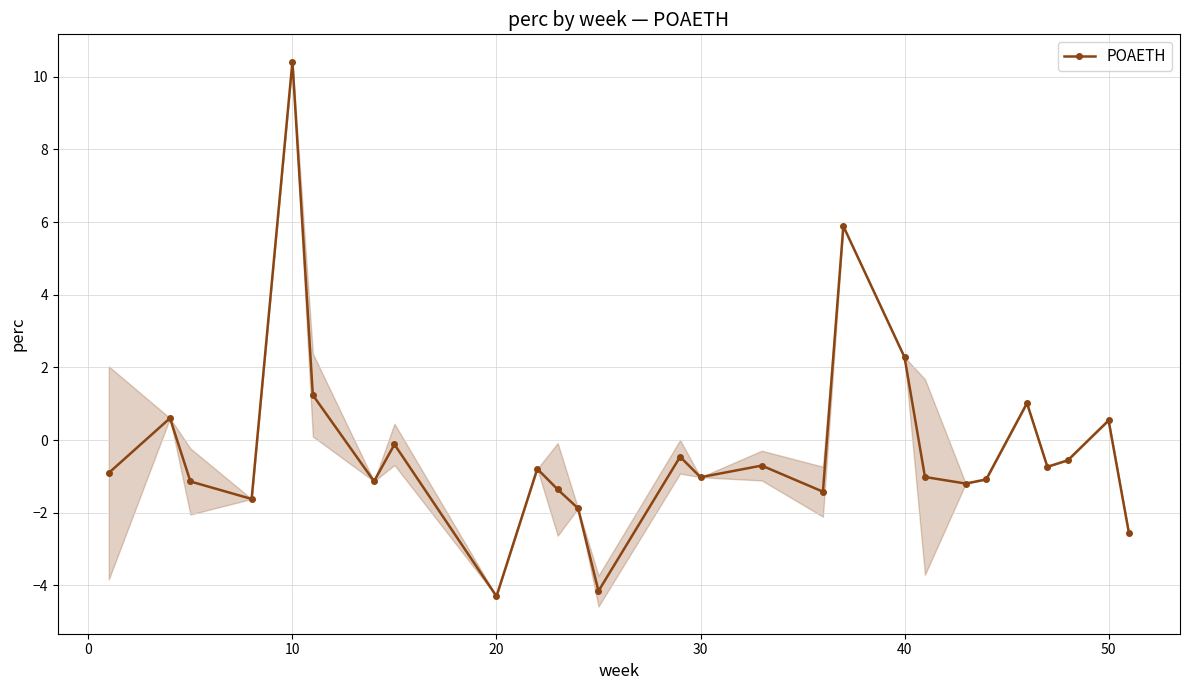

Which category has the highest value in the POAETH series?

10